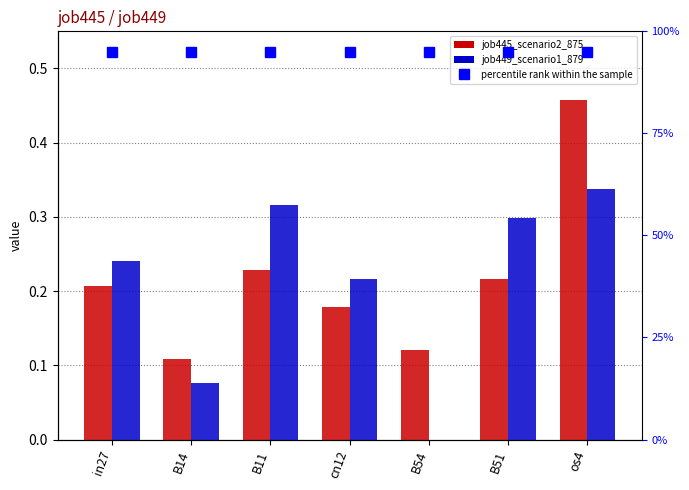

List the series in order of their peak value, lowest first.

job449_scenario1_879, job445_scenario2_875, percentile rank